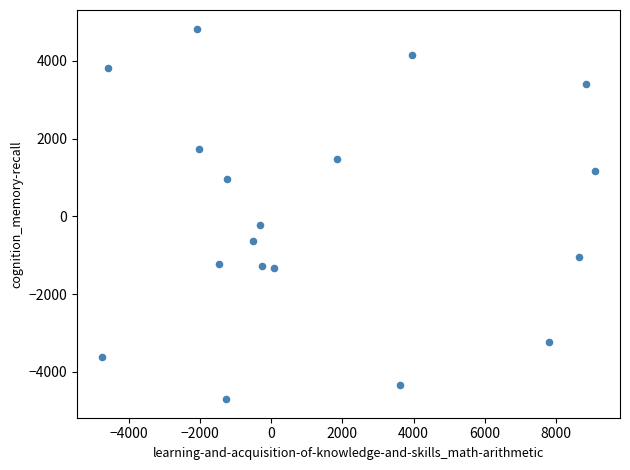

What Y value in the scatter plot is closest to 63?

-218.3